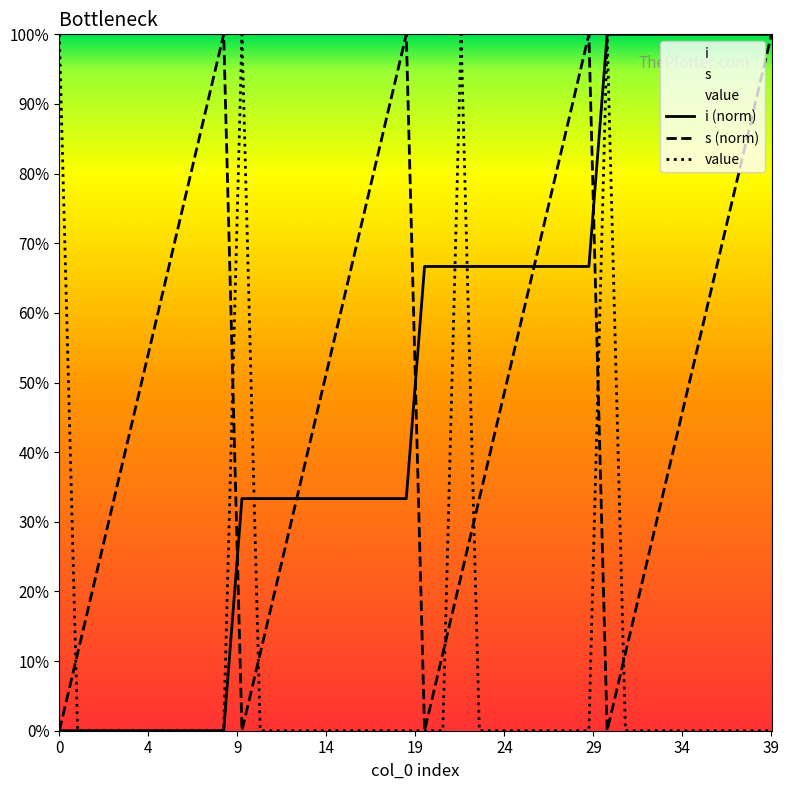

Reading left to right, what are all the values shown in this chart?

i (norm): 0.0	0.0	0.0	0.0	0.0	0.0	0.0	0.0	0.0	0.0	0.3	0.3	0.3	0.3	0.3	0.3	0.3	0.3	0.3	0.3	0.7	0.7	0.7	0.7	0.7	0.7	0.7	0.7	0.7	0.7	1.0	1.0	1.0	1.0	1.0	1.0	1.0	1.0	1.0	1.0
s (norm): 0.0	0.1	0.2	0.3	0.4	0.6	0.7	0.8	0.9	1.0	0.0	0.1	0.2	0.3	0.4	0.6	0.7	0.8	0.9	1.0	0.0	0.1	0.2	0.3	0.4	0.6	0.7	0.8	0.9	1.0	0.0	0.1	0.2	0.3	0.4	0.6	0.7	0.8	0.9	1.0
value: 1.0	0.0	0.0	0.0	0.0	0.0	0.0	0.0	0.0	0.0	1.0	0.0	0.0	0.0	0.0	0.0	0.0	0.0	0.0	0.0	0.0	0.0	1.0	0.0	0.0	0.0	0.0	0.0	0.0	0.0	1.0	0.0	0.0	0.0	0.0	0.0	0.0	0.0	0.0	0.0